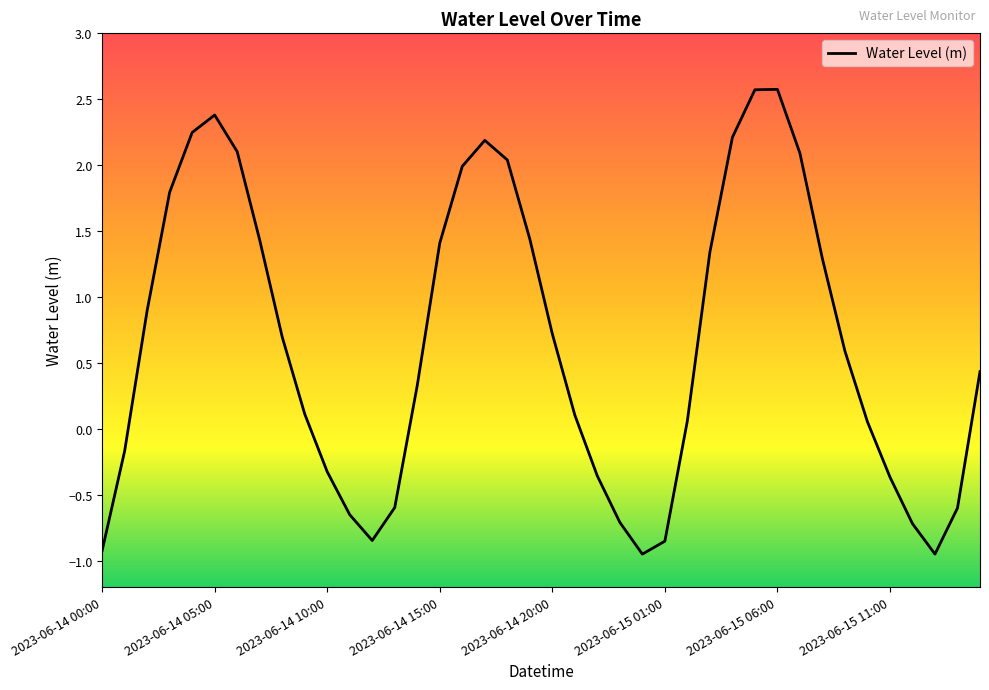

What is the difference between the second highest and minimum values?

3.5